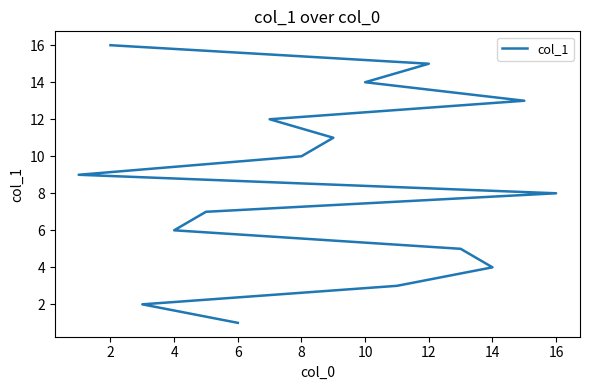

Count the number of data series in this chart.

1